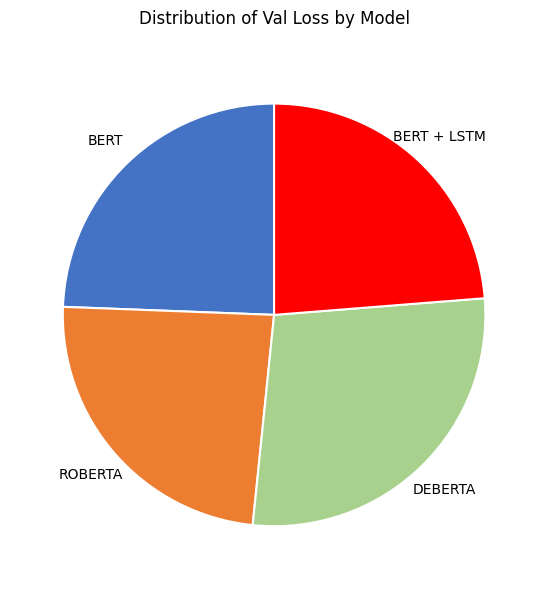

Is there any slice that represents more than half of the pie?

No